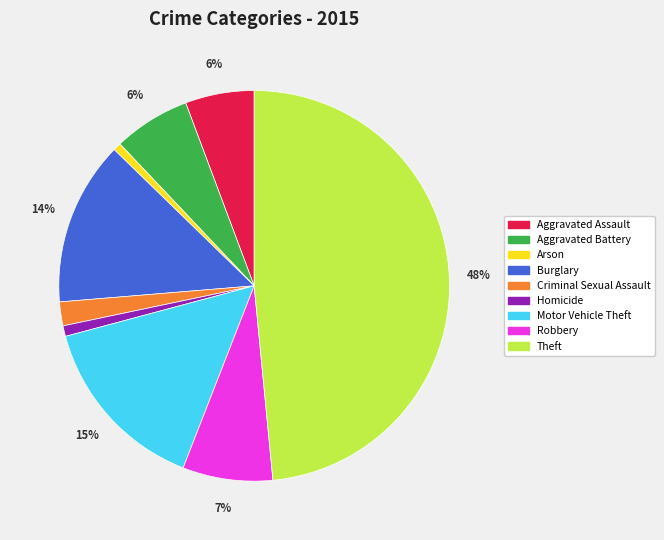

Is there any slice that represents more than half of the pie?

No